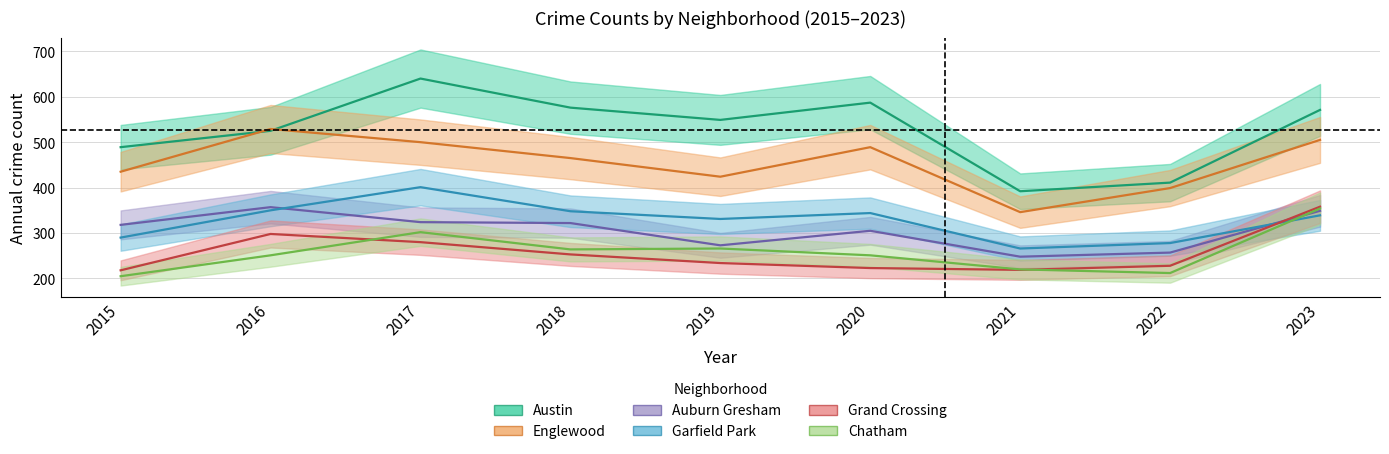

Does the chart have visible grid lines?

Yes